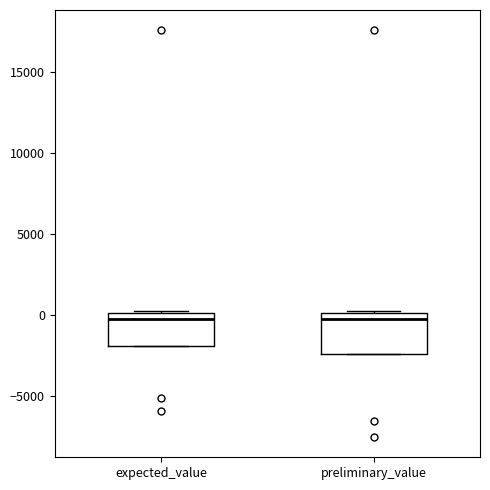

Reading left to right, transcribe this box plot: for each box, give where its median line is, the range the box spans, and where its two whiskers end, as read against the y-axis. The values are not printed on the chart, so give them approximately, as read against the axis.

expected_value: median 0 (just below the box's upper edge), box -2000 to 0, whiskers -2000 to 500
preliminary_value: median 0 (just below the box's upper edge), box -2500 to 0, whiskers -2500 to 500